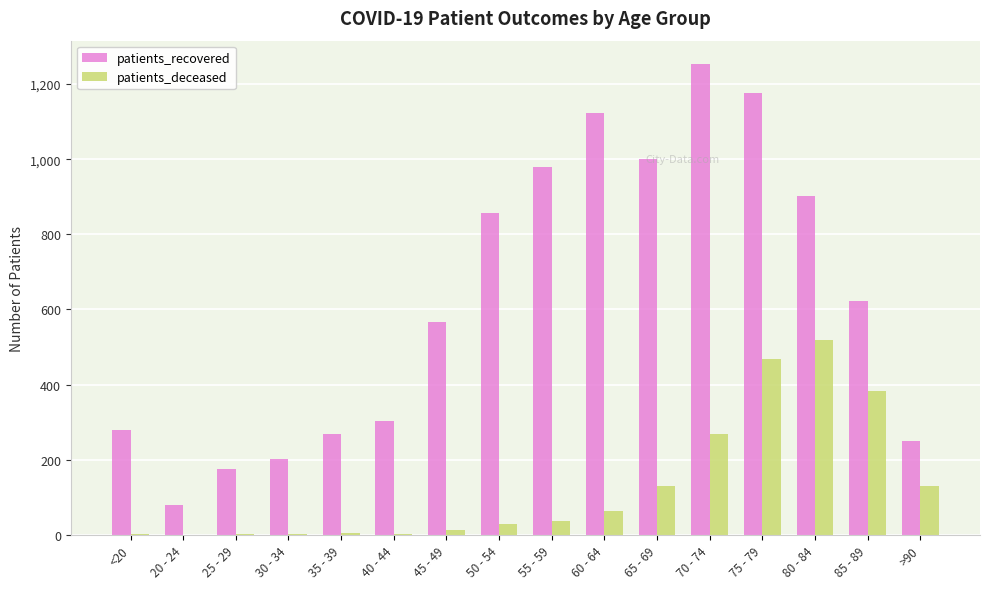

The patients_deceased series shows 37 at 55 - 59. True or false?

True